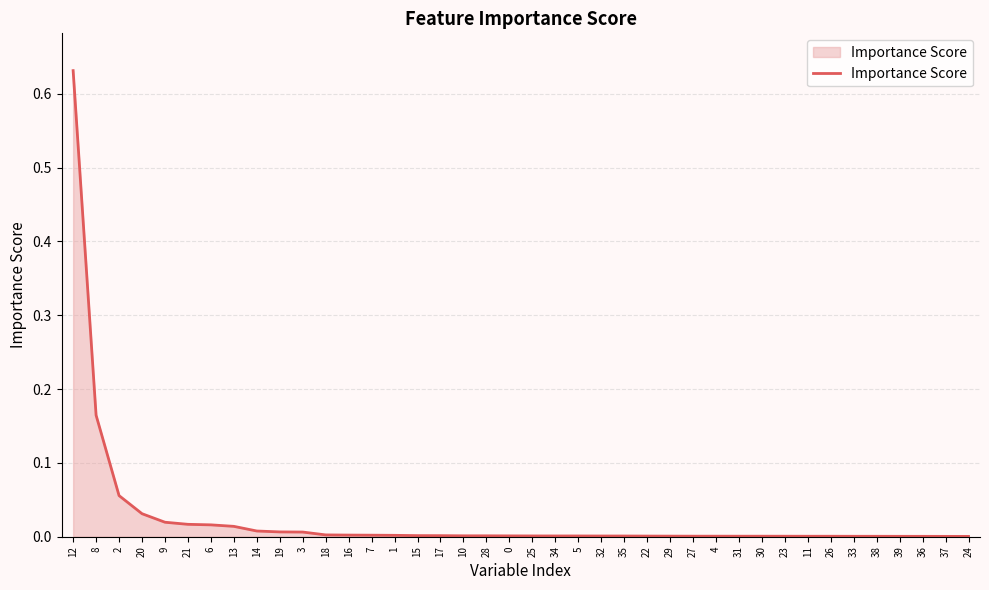

Is it true that the value at 34 is 0.0?

True